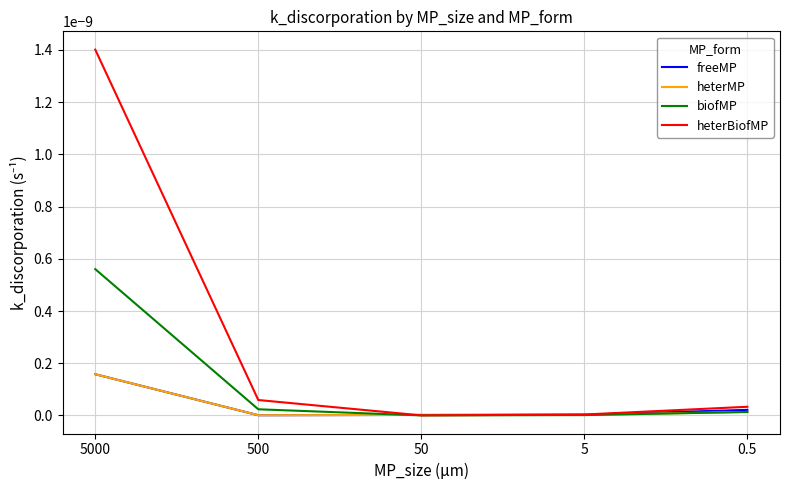

Does the chart display data point markers on the line(s)?

No